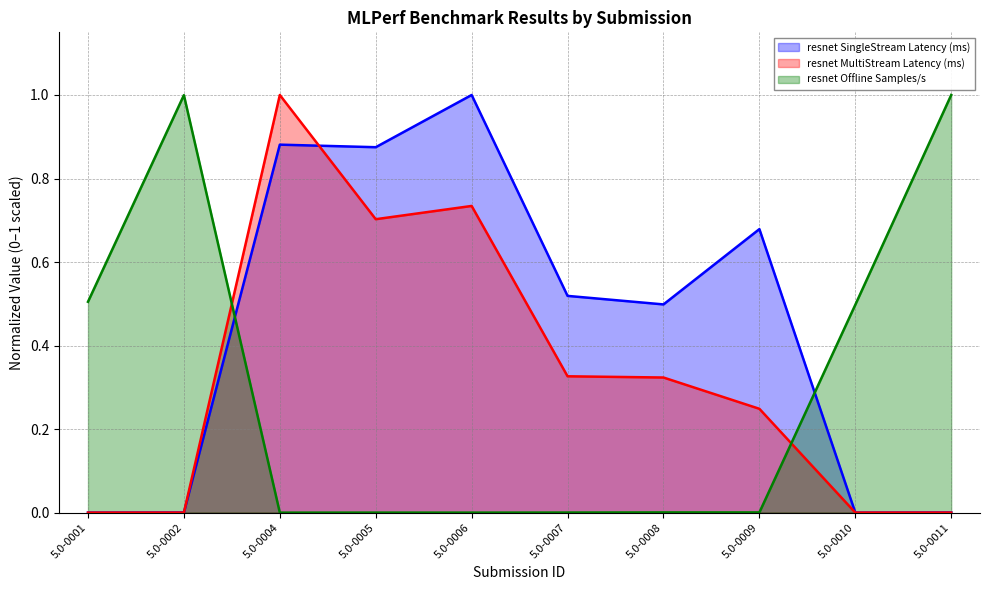

How many data points does each series have?

10